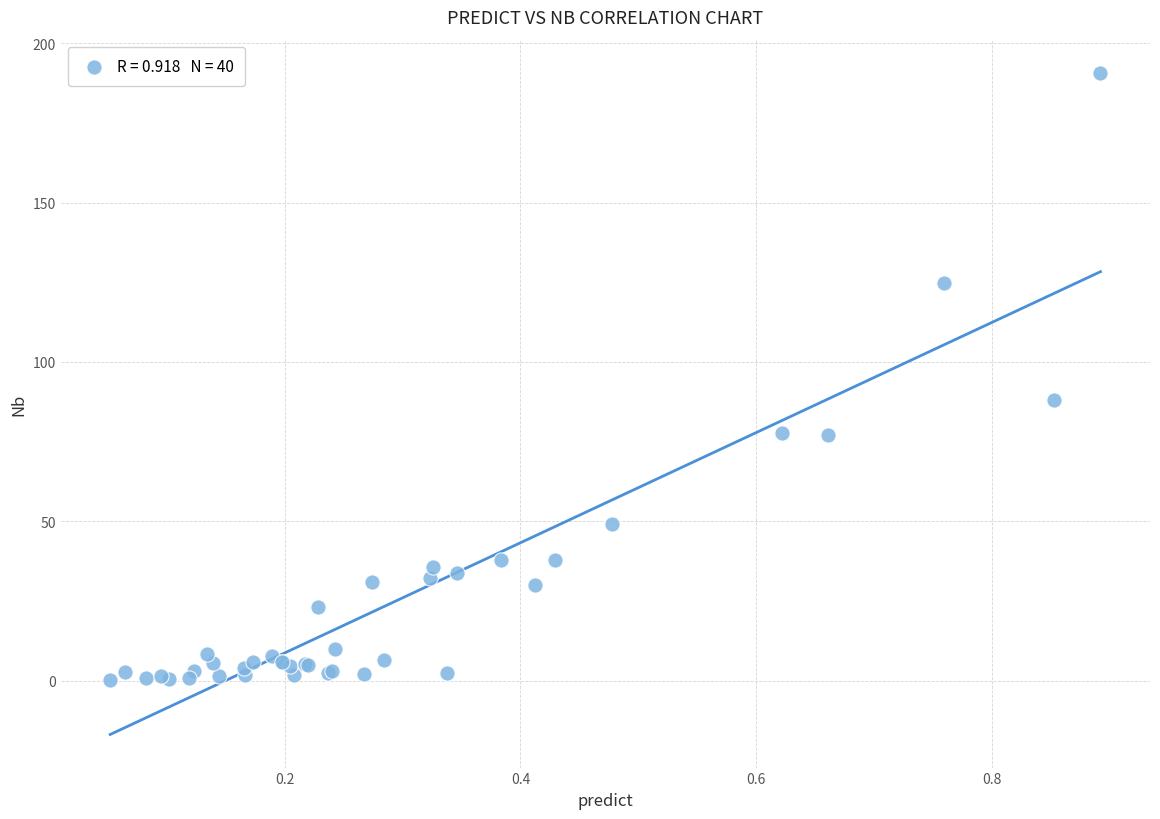

What Y value in the scatter plot is closest to 95?

88.2